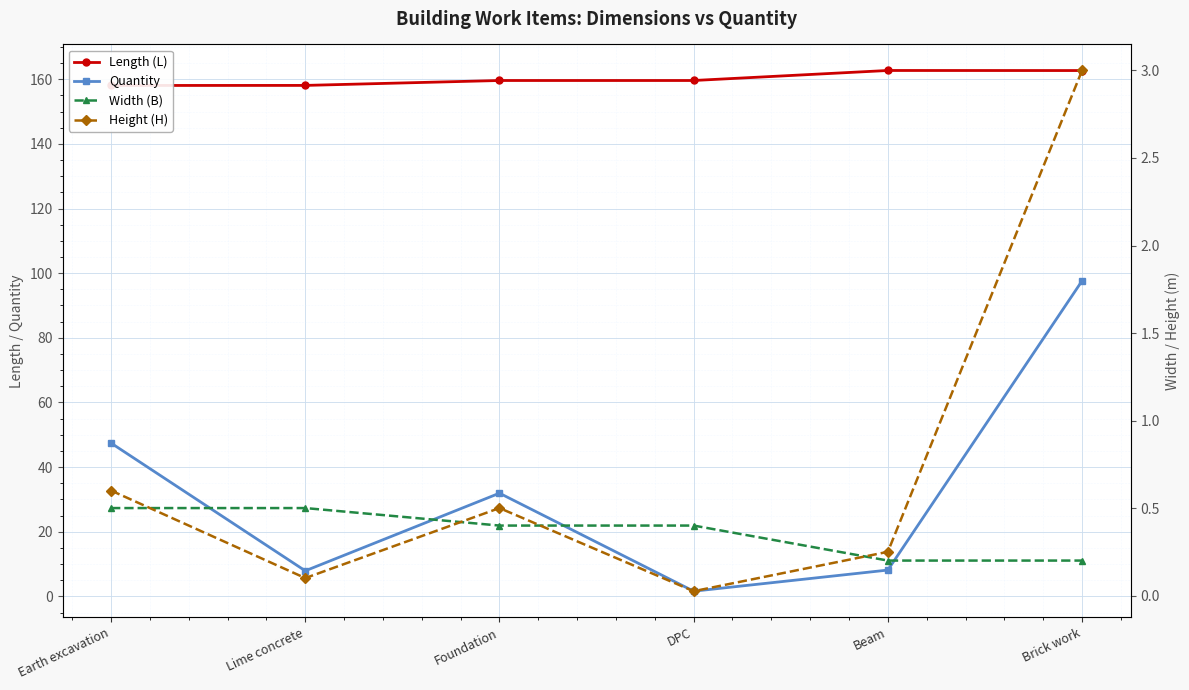

Is the value of Quantity at Earth excavation greater than the value of Width (B) at Foundation?

Yes